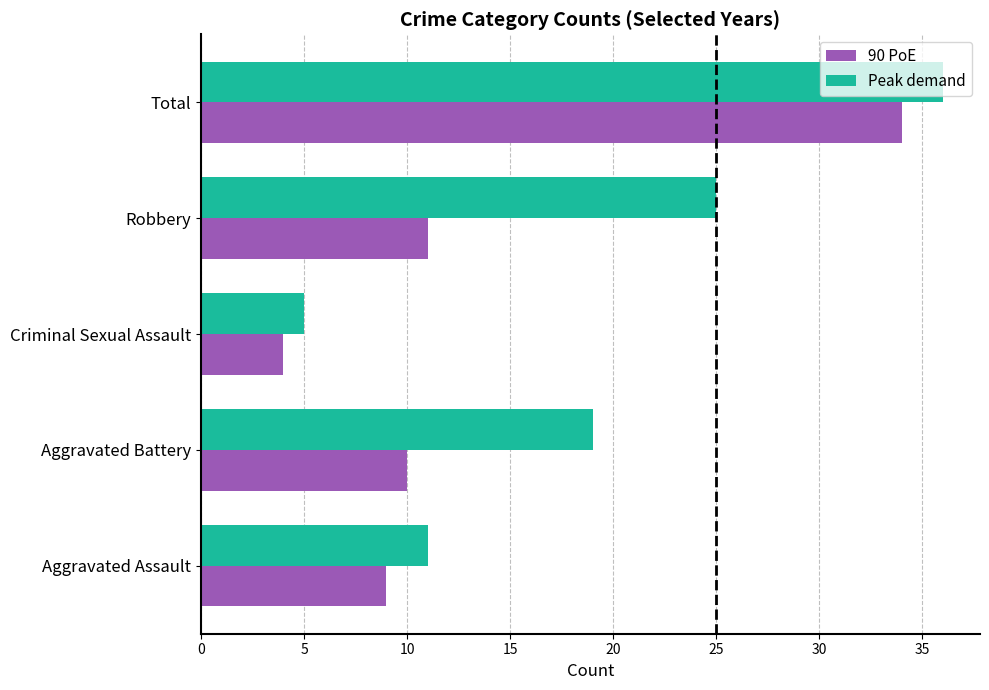

The 90 PoE series shows 4 at Criminal Sexual Assault. True or false?

True